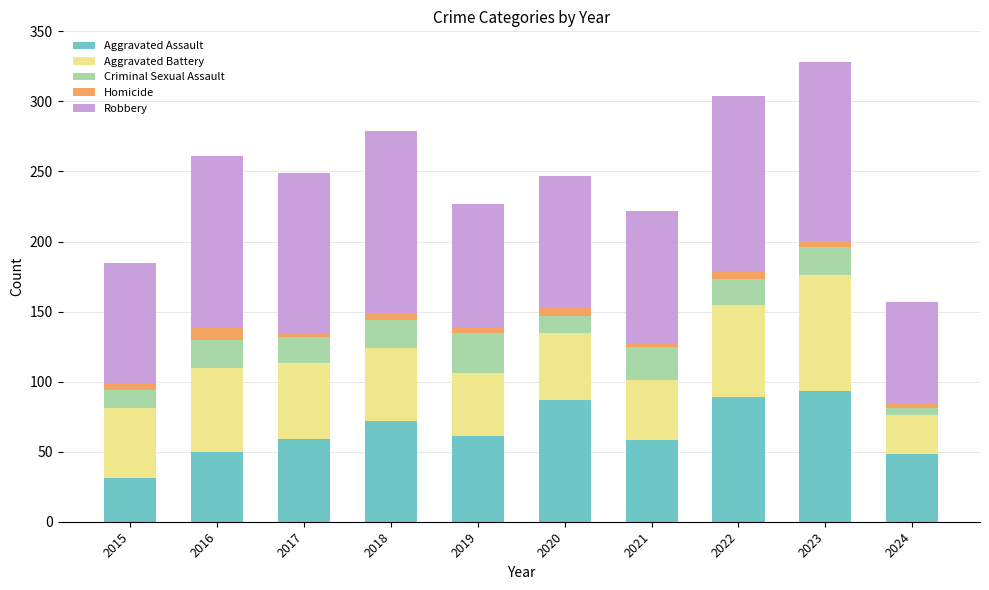

What is the sum of all Aggravated Assault values?

648